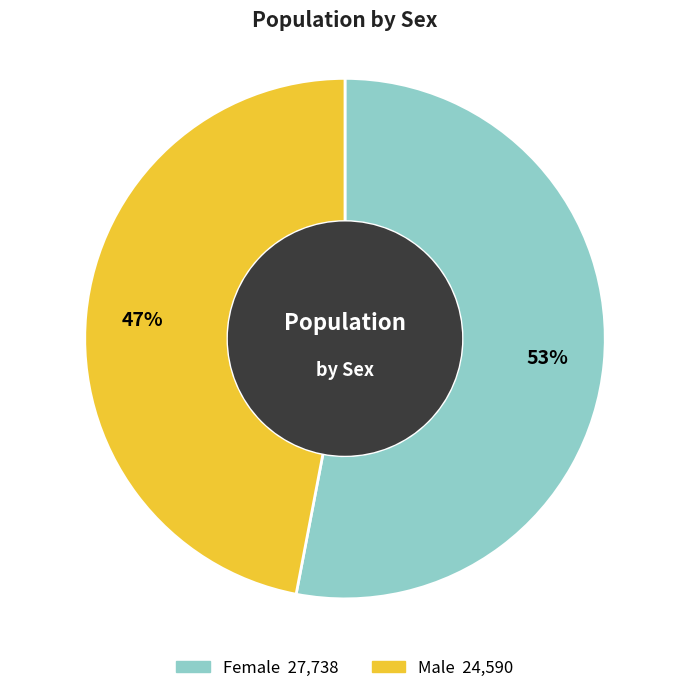

Rank the categories by value from lowest to highest.

Male, Female